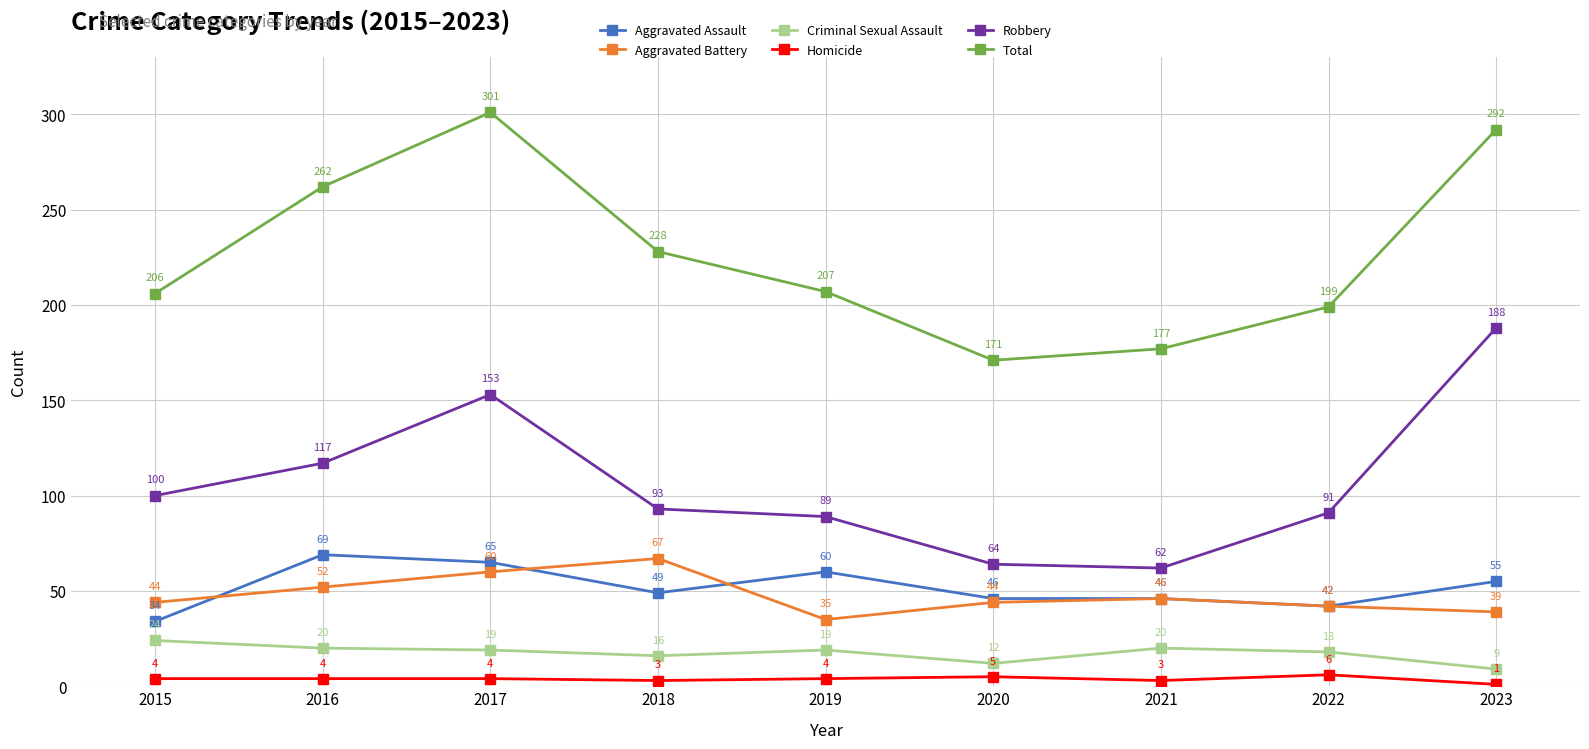

Which series has the largest total across all categories?

Total